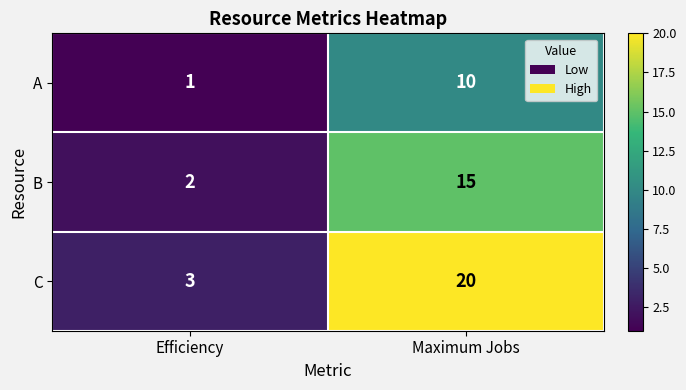

At which category does the chart reach its peak across all series?

Maximum Jobs